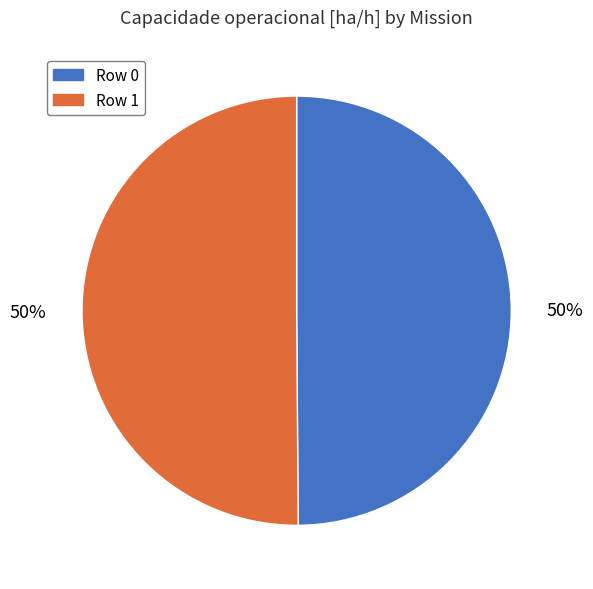

To the nearest percent, what is the average slice percentage?

50%